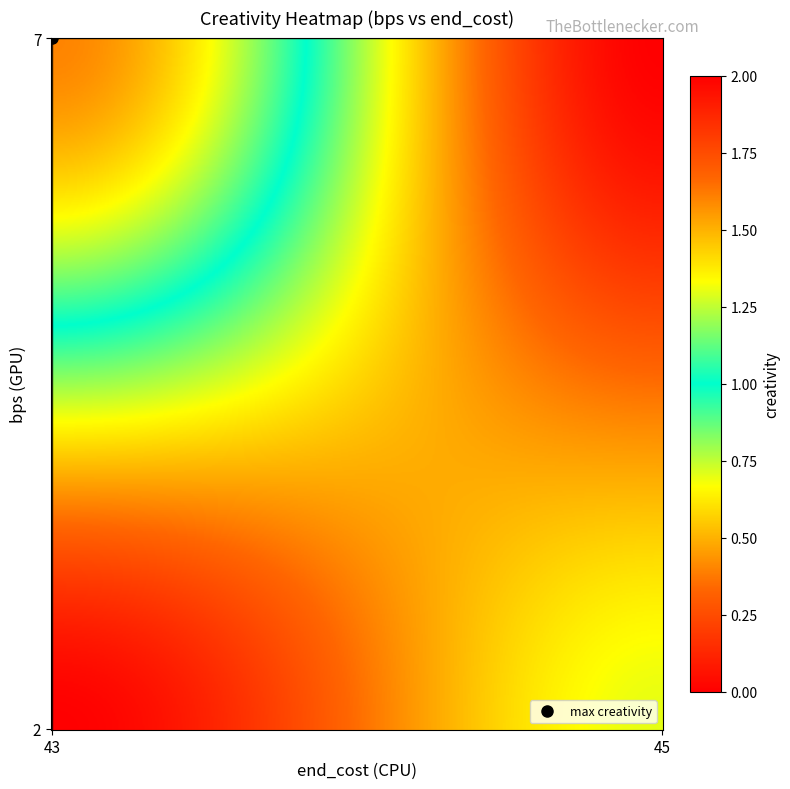

What is the difference between the maximum and minimum values in the 2 series?

0.7